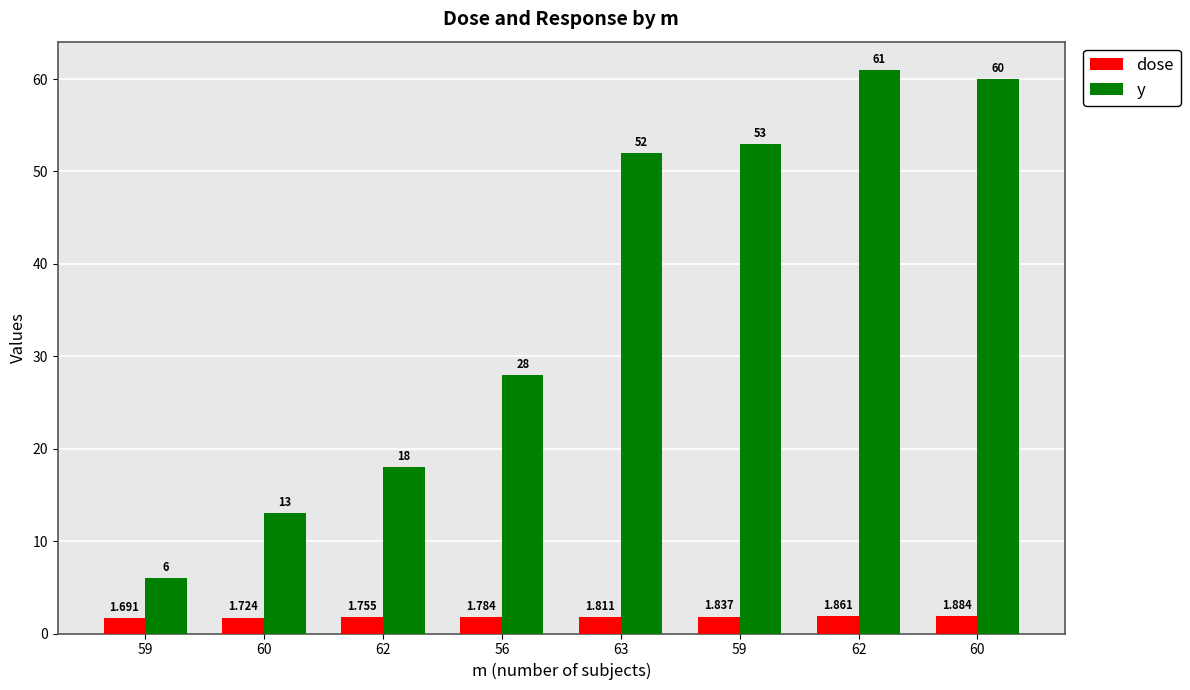

Is it true that dose equals 3.2 at 62?

False